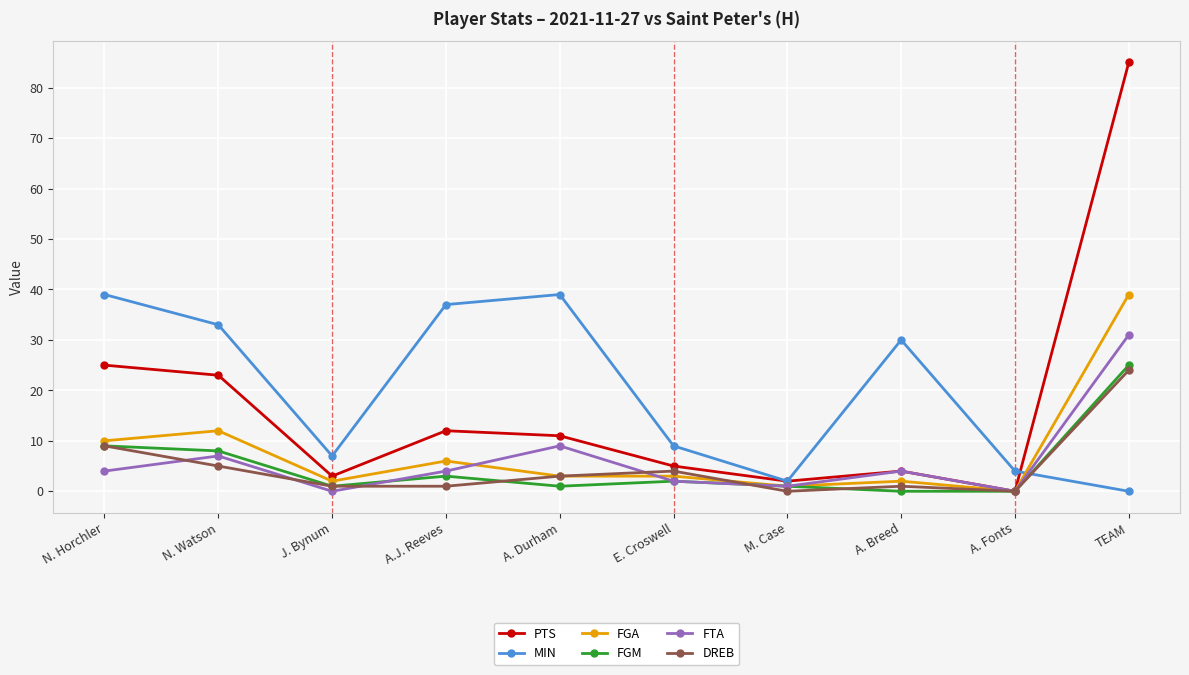

Where do FGA and MIN first cross each other?

A. Fonts and TEAM